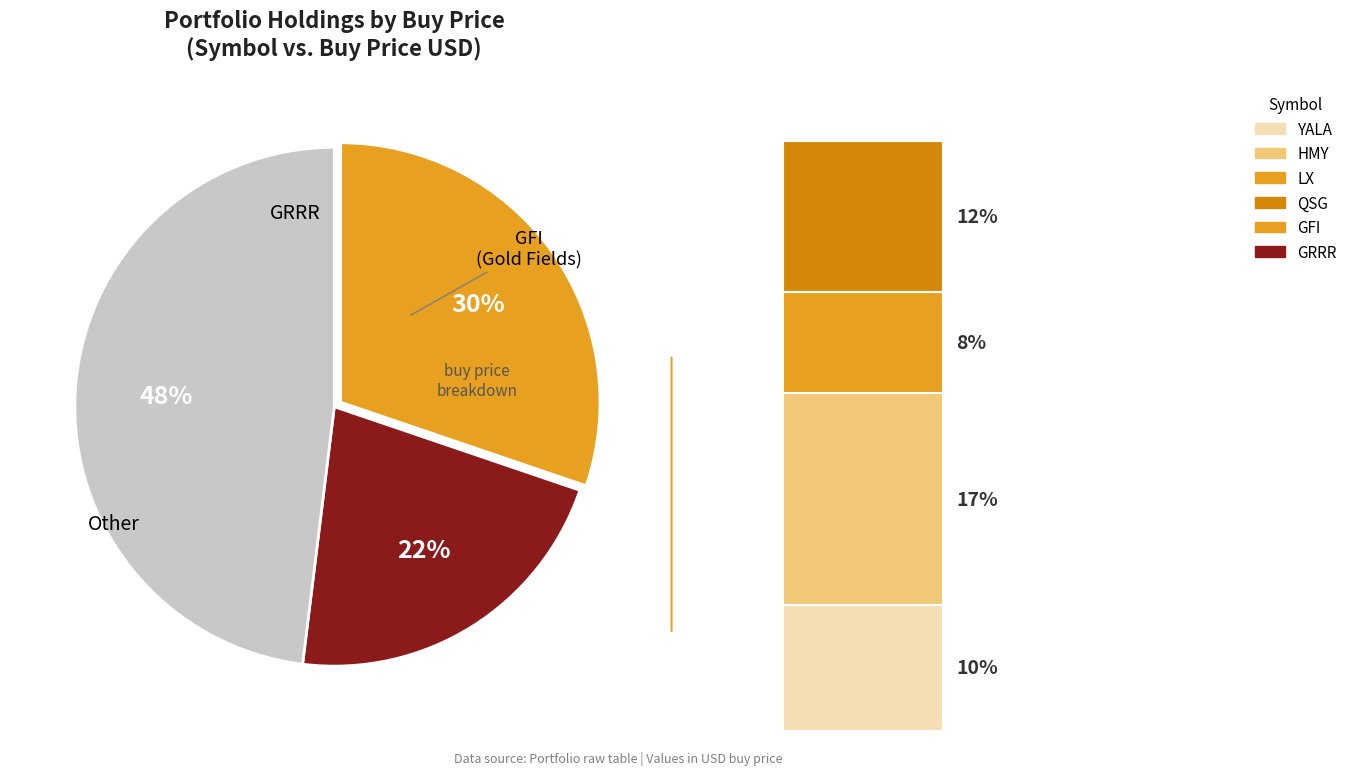

Does YALA represent more than half of the total?

No